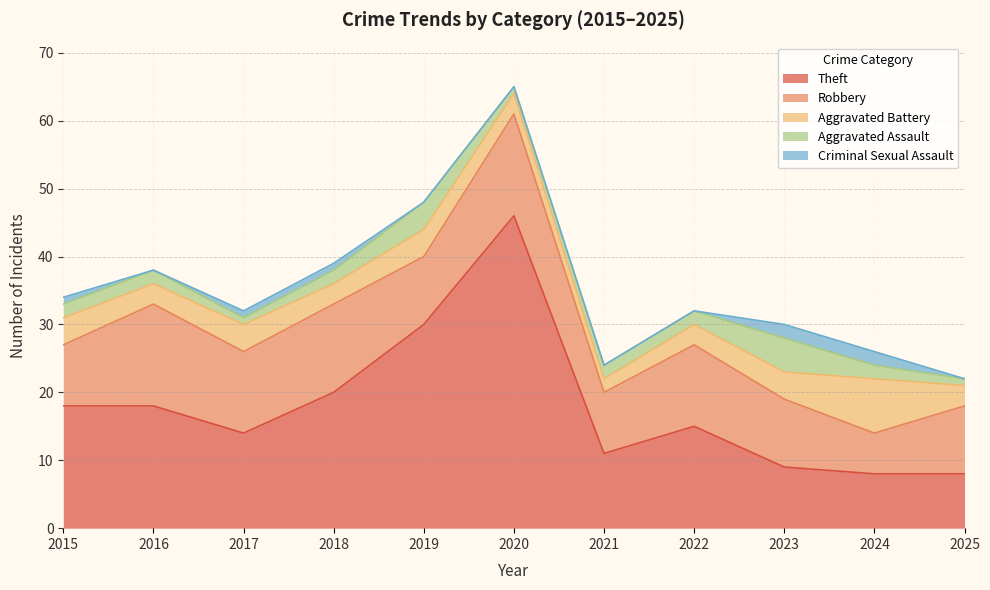

Which series has the widest spread of values?

Theft